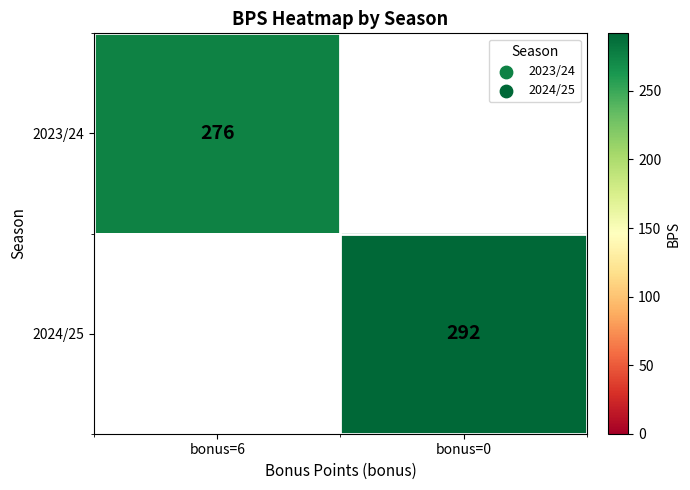

What is the minimum value shown in the chart?

276.0